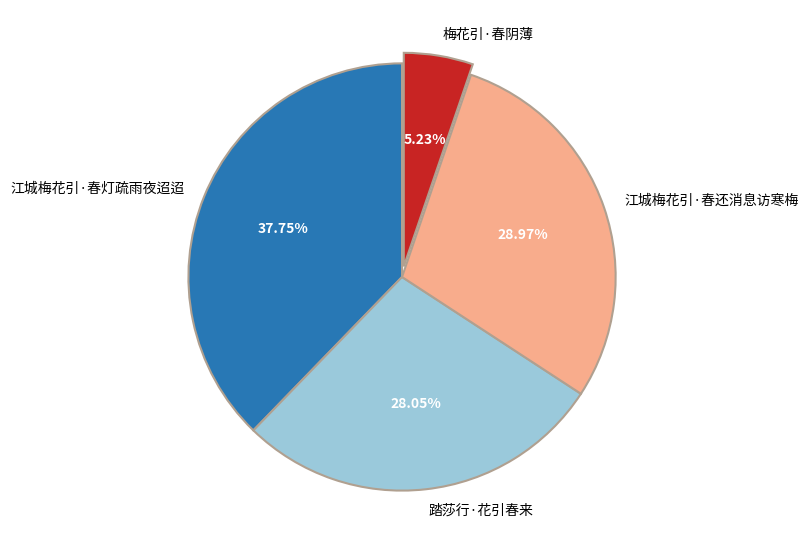

Rank the categories by value from lowest to highest.

梅花引·春阴薄, 踏莎行·花引春来, 江城梅花引·春还消息访寒梅, 江城梅花引·春灯疏雨夜迢迢